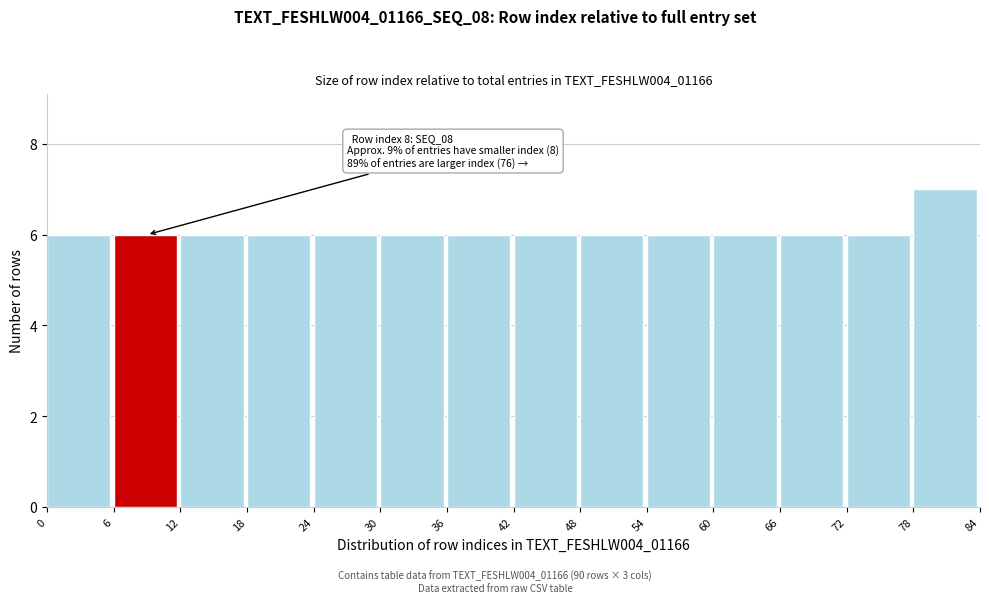

Which range on the x-axis has the tallest bar?

78 to 84